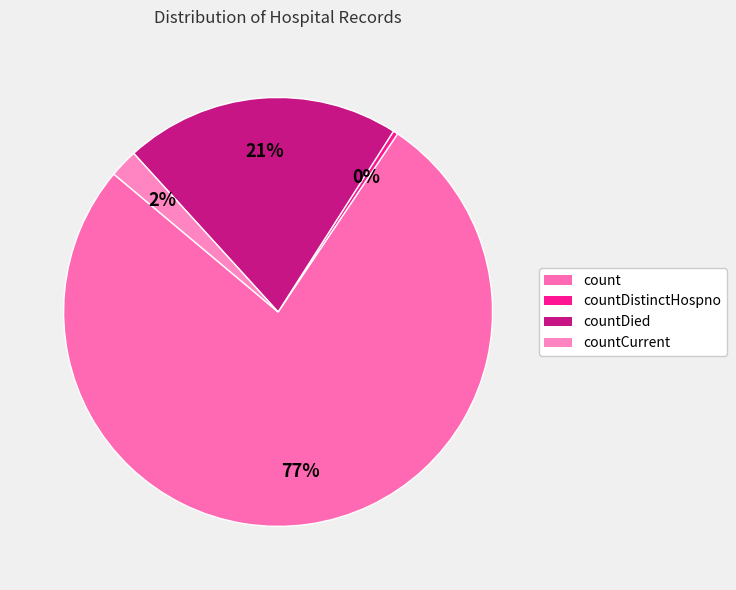

How many slices are in this pie chart?

4